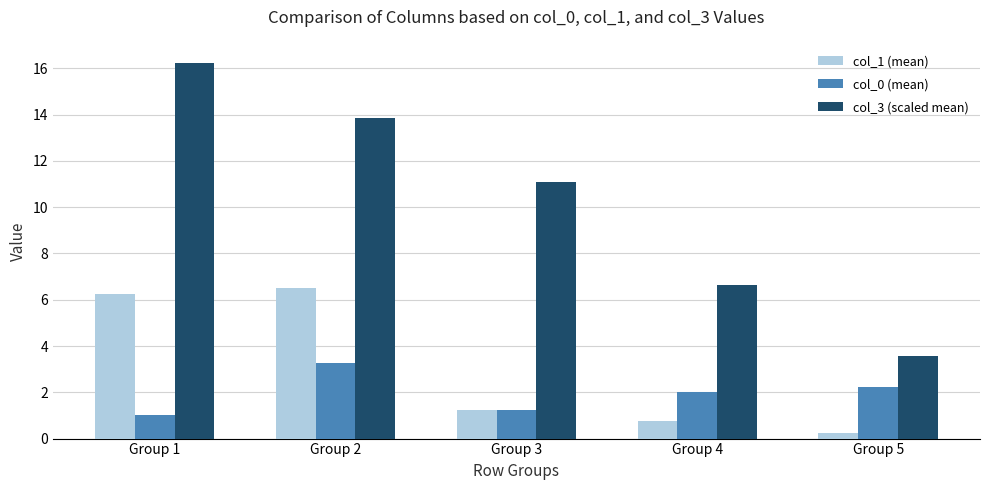

What is the average value of the col_3 (scaled mean) series?

10.3